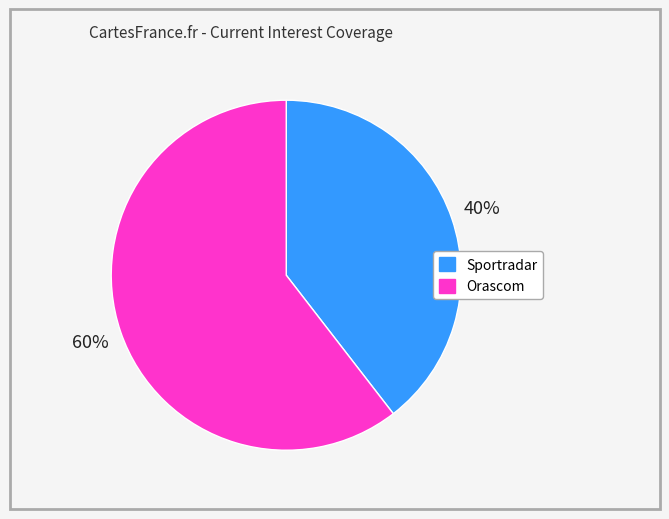

Does any single category account for the majority?

Yes